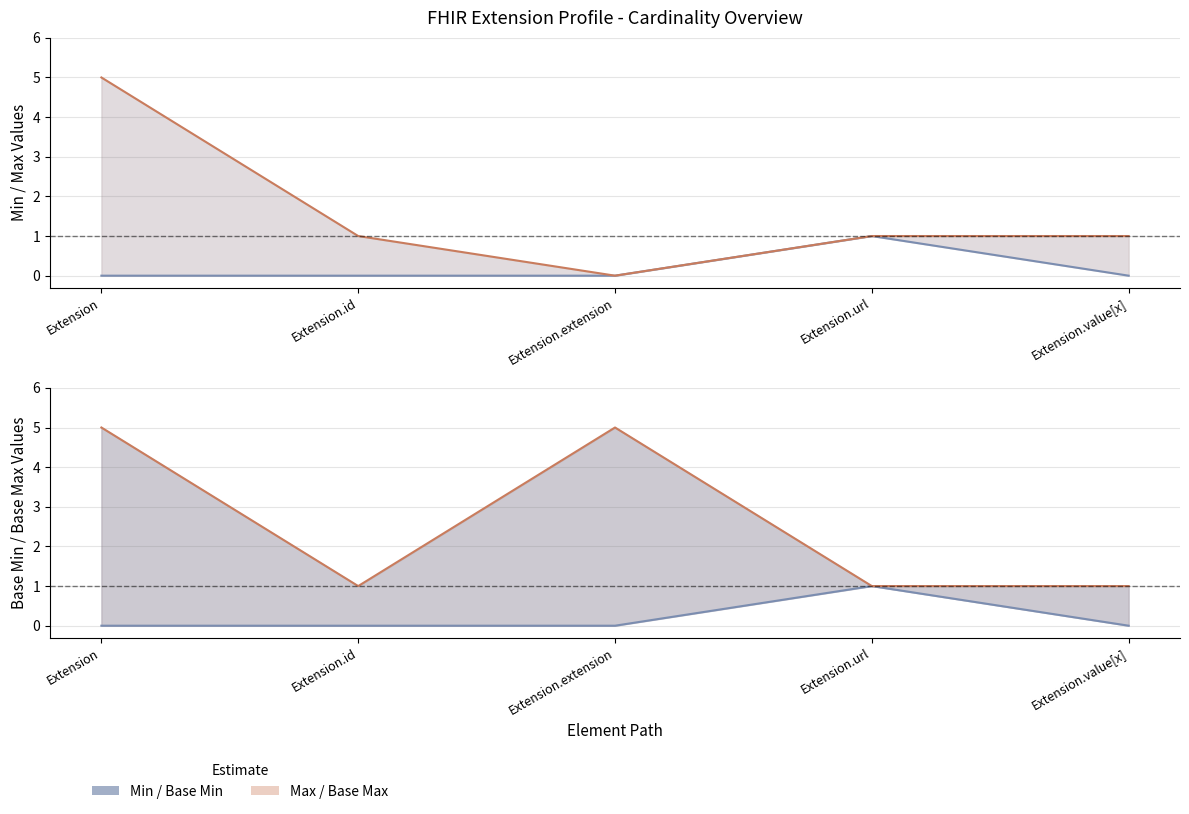

True or false: Max line and Base Min line intersect in this chart.

False